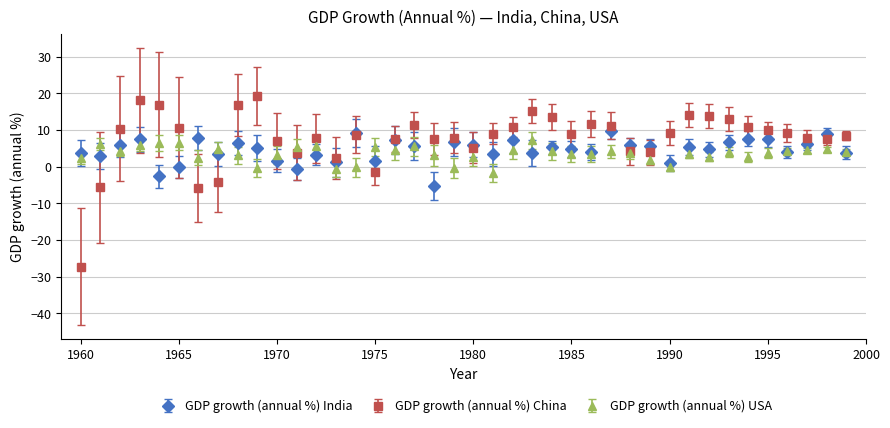

Which series has the widest spread of values?

GDP growth (annual %) China